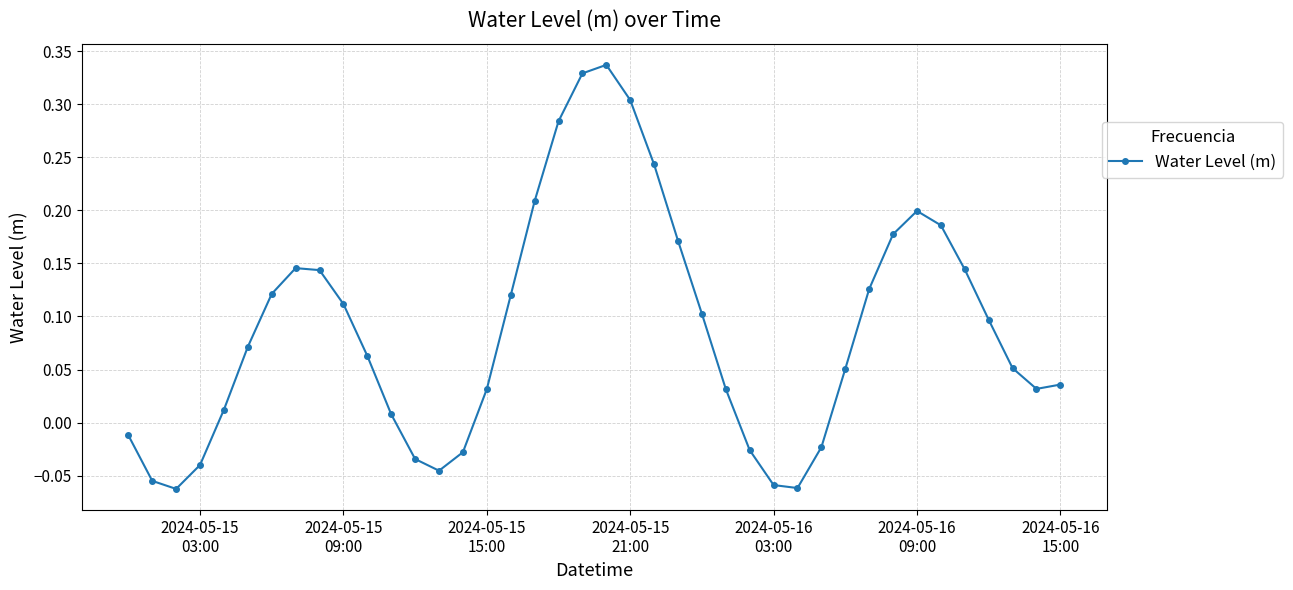

What is the difference between the maximum and minimum values?

0.4